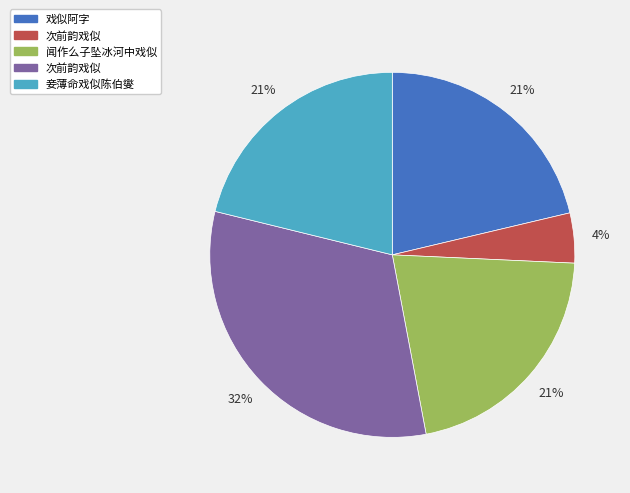

Is there a majority slice in this chart?

No